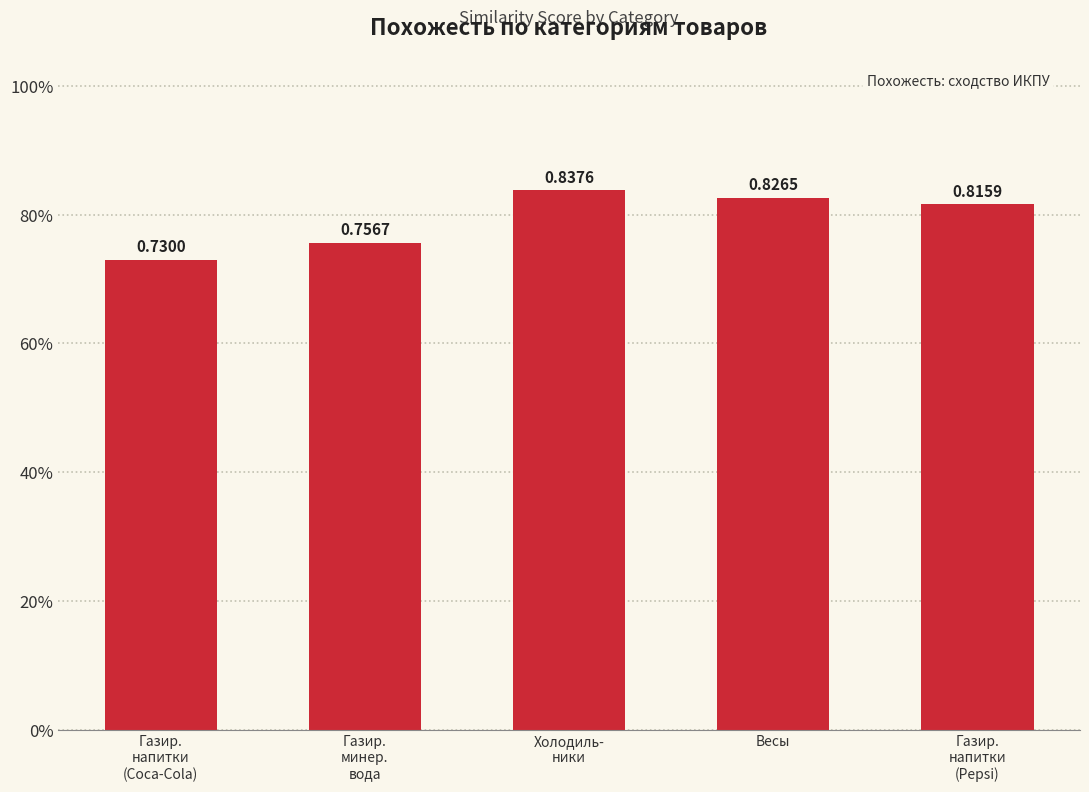

Are the bars grouped side by side (vs. stacked)?

No